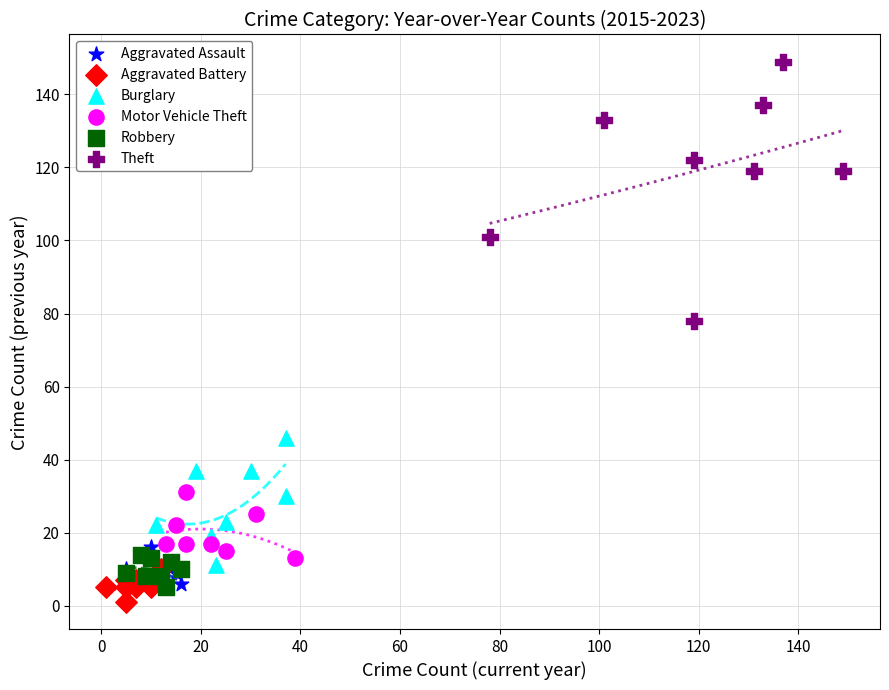

Which series has the widest spread of Y values?

Theft